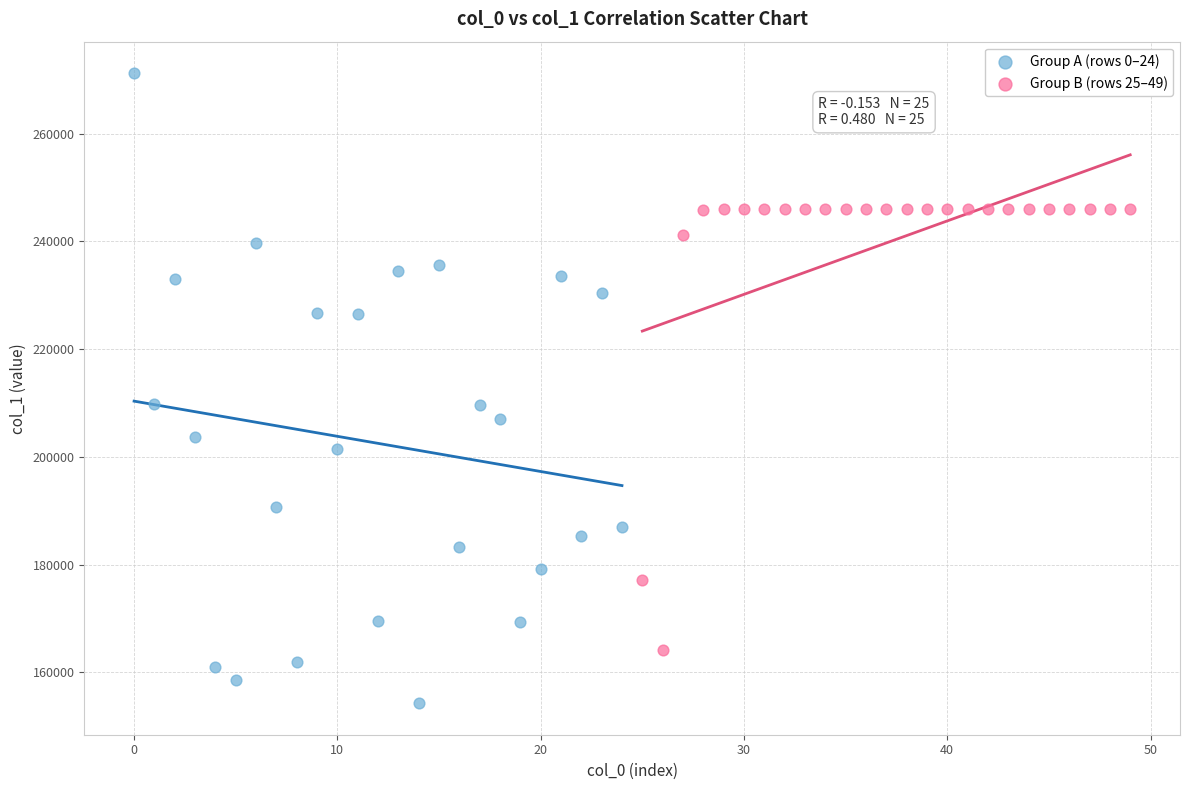

Which series contains the lowest Y value?

Group A (rows 0–24)